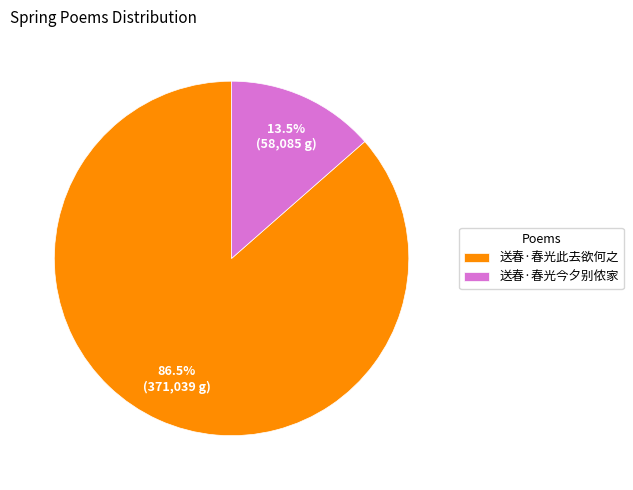

Is it true that 送春·春光此去欲何之 is 94% of the pie?

False